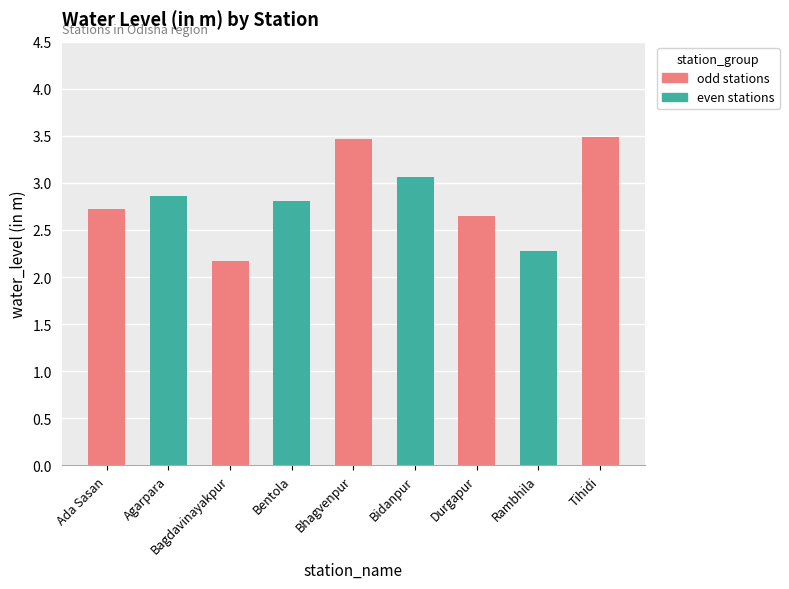

What is the change in value from Bagdavinayakpur to Bhagvenpur?

+1.3